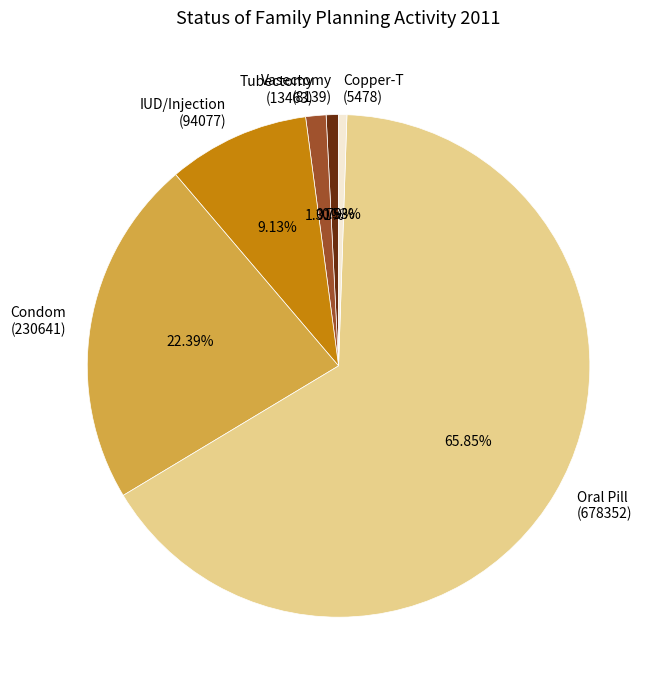

What is the largest slice in the pie chart?

Oral Pill (678352)